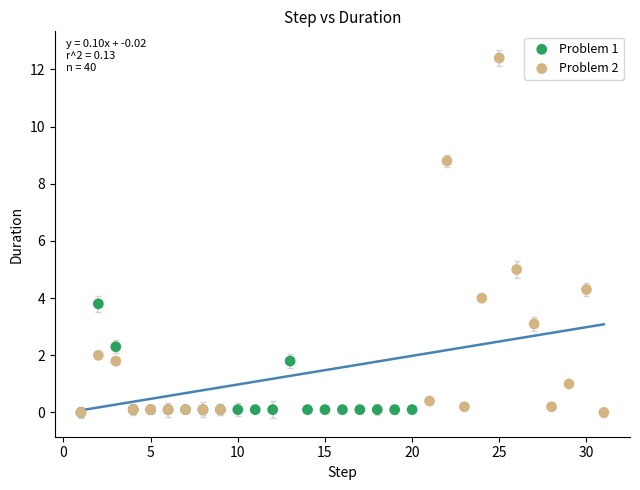

Which series contains the highest Y value?

Problem 2